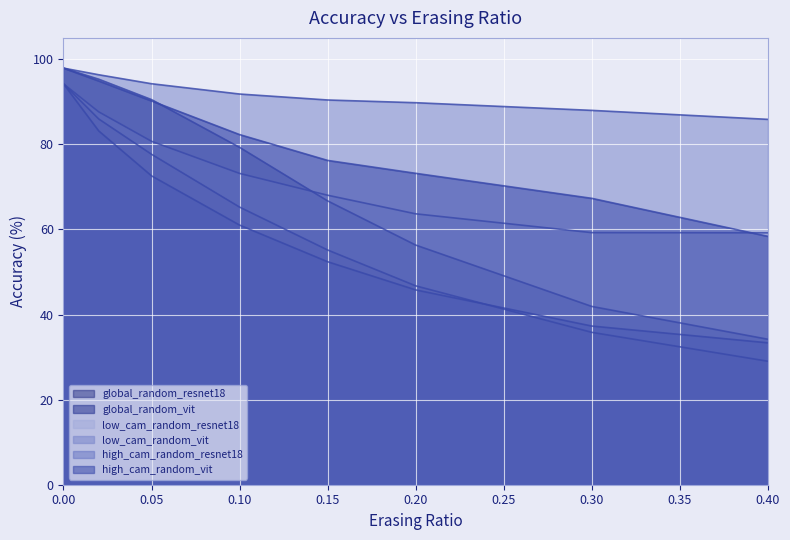

What is the value of the low_cam_random_vit point at the 8th from the left?

85.9